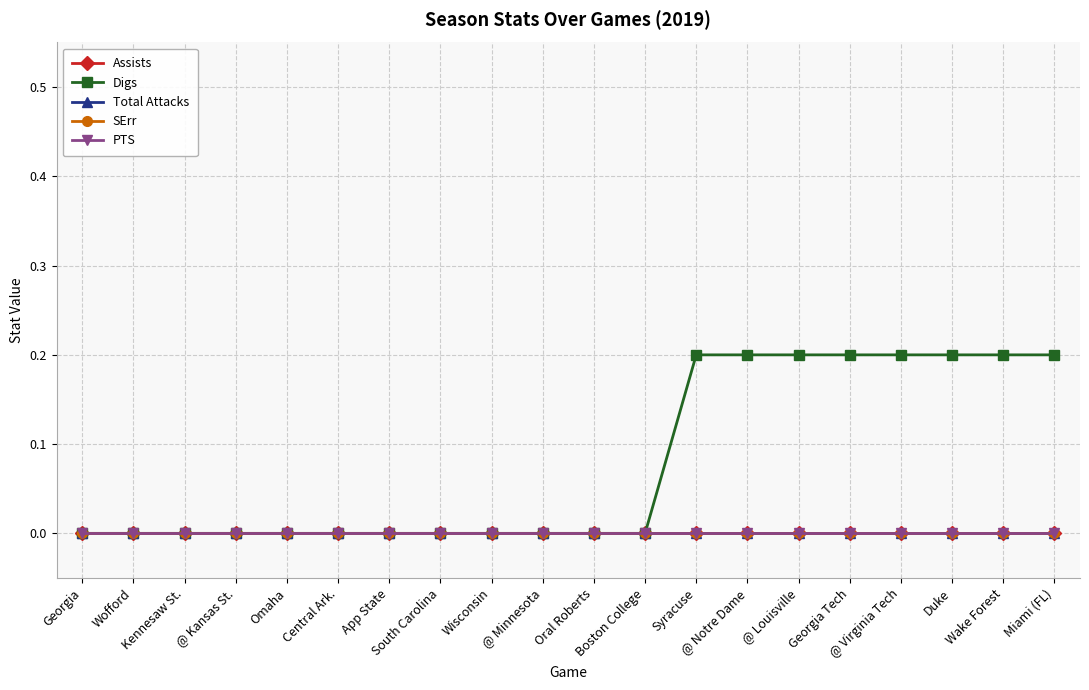

At how many categories does at least one series exceed 0?

8